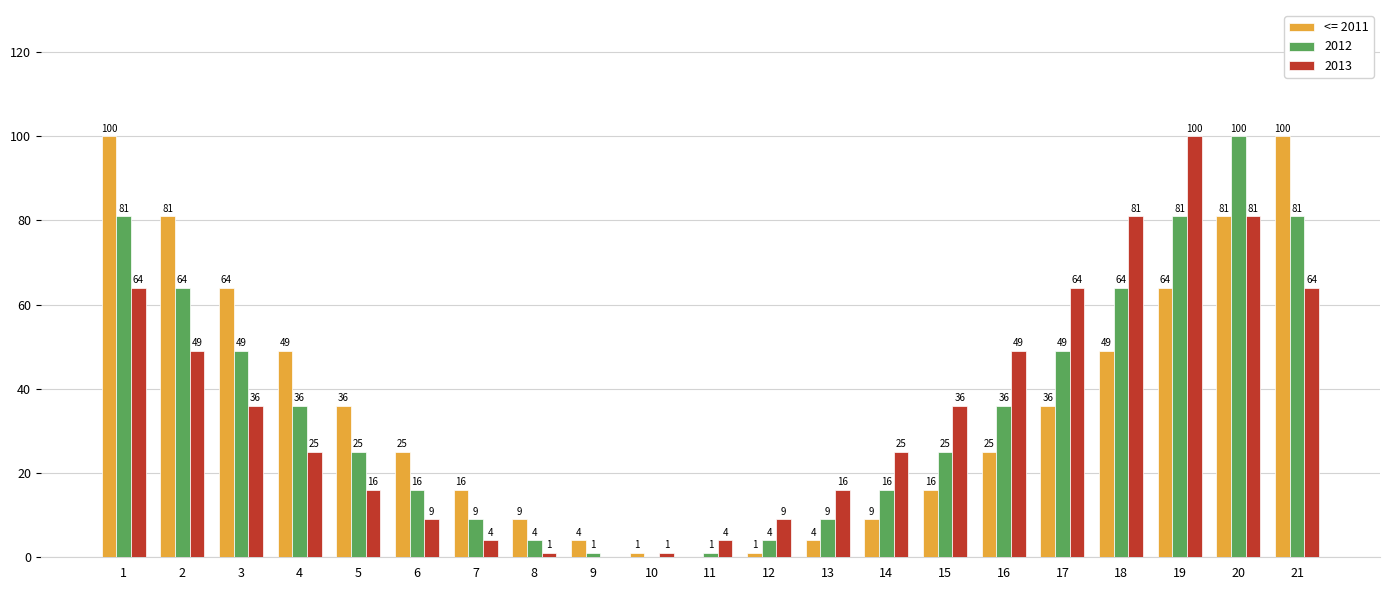

What is the sum of all 2012 values?

751